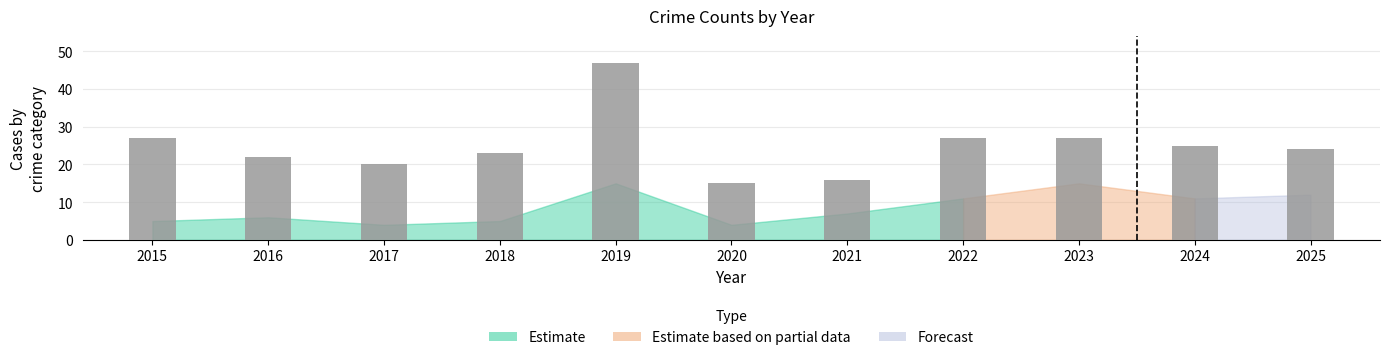

Reading right to left, transcribe all the data shown in this chart.

2025=24	2024=25	2023=27	2022=27	2021=16	2020=15	2019=47	2018=23	2017=20	2016=22	2015=27